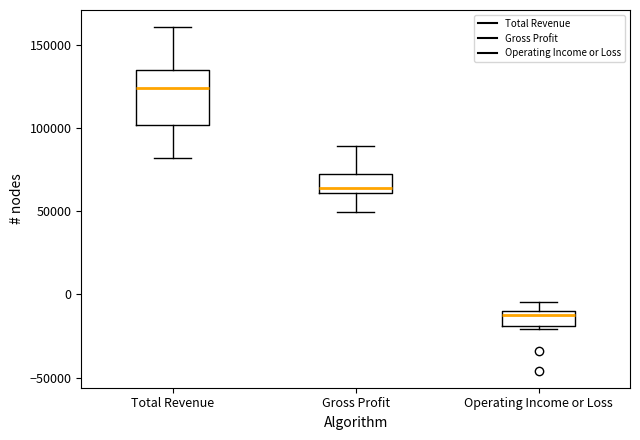

Which box has the lowest median line?

Operating Income or Loss